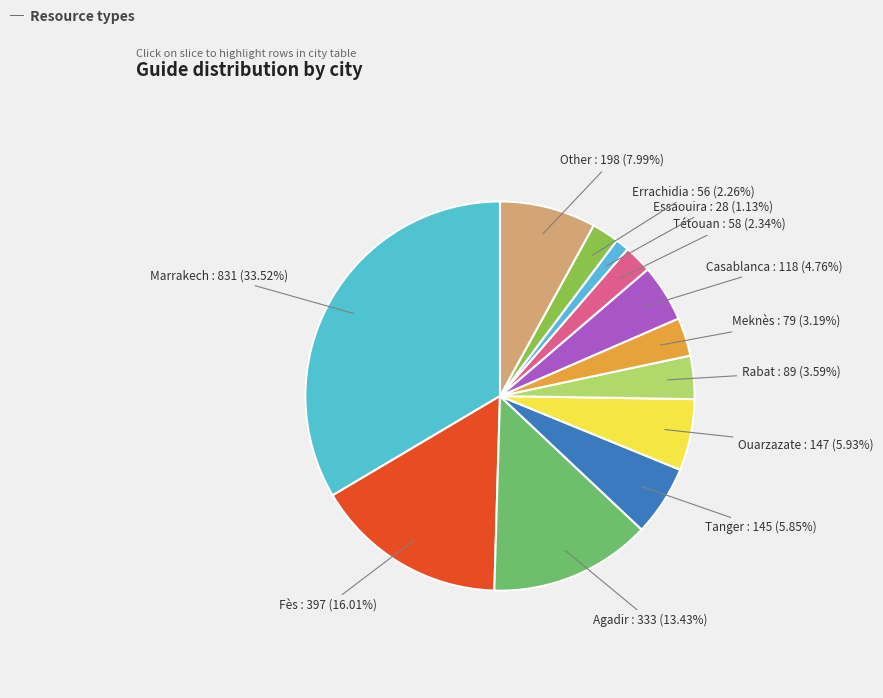

Rank the categories by value from lowest to highest.

Essaouira, Errachidia, Tétouan, Meknès, Rabat, Casablanca, Tanger, Ouarzazate, Other, Agadir, Fès, Marrakech